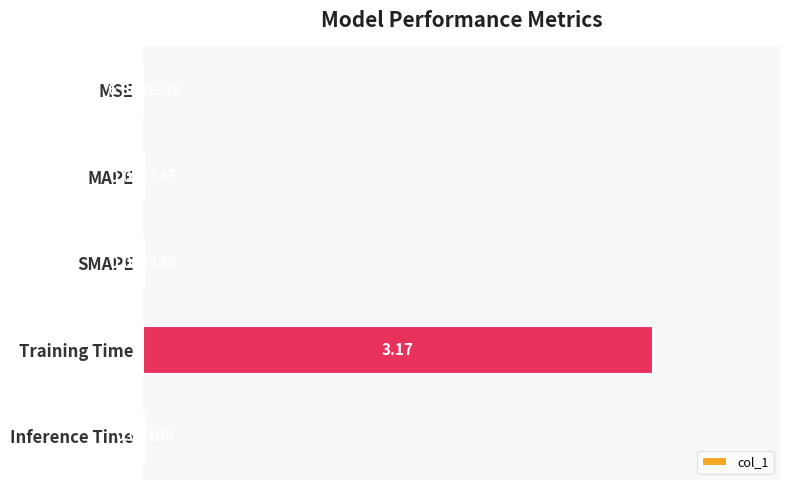

Where is the data nearest to the value 1?

Inference Time